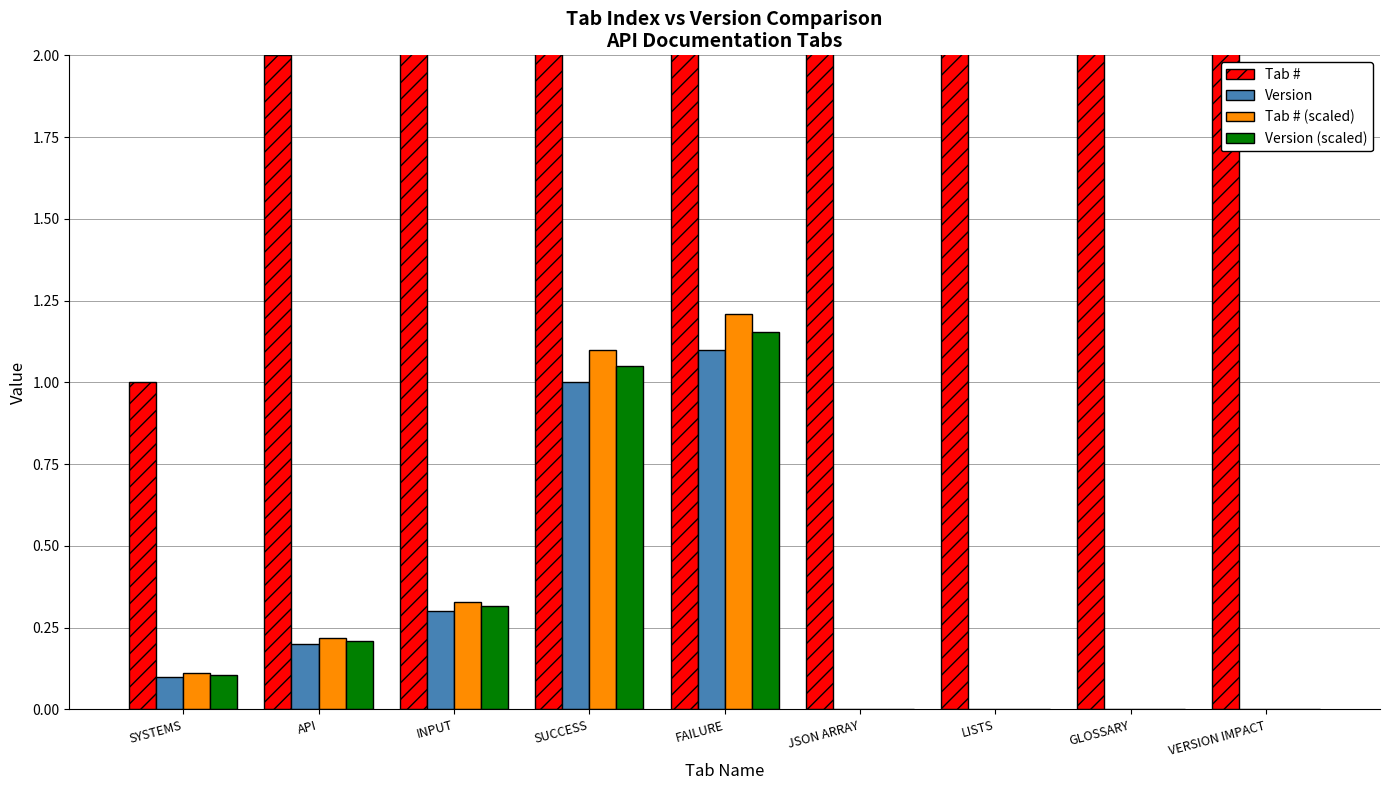

Rank the categories by Tab # (scaled) value from highest to lowest.

FAILURE, SUCCESS, INPUT, API, SYSTEMS, JSON ARRAY, LISTS, GLOSSARY, VERSION IMPACT